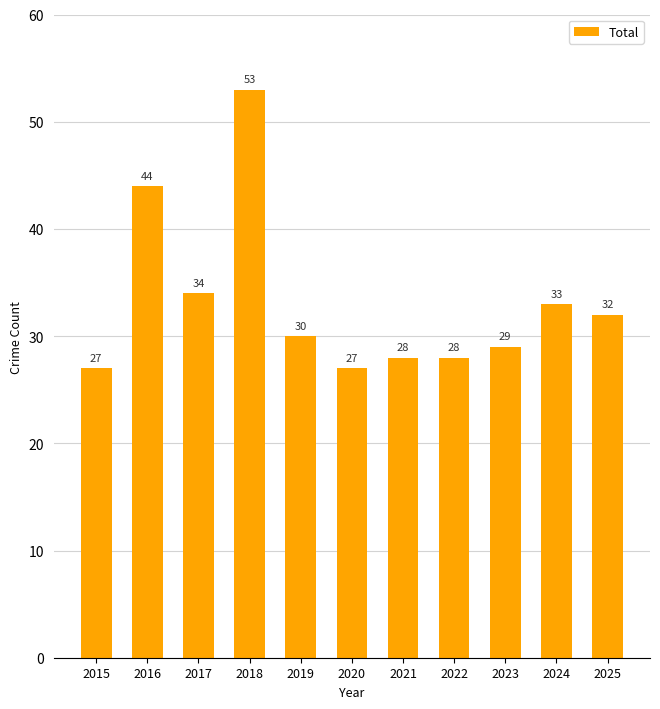

What is the greatest value displayed?

53